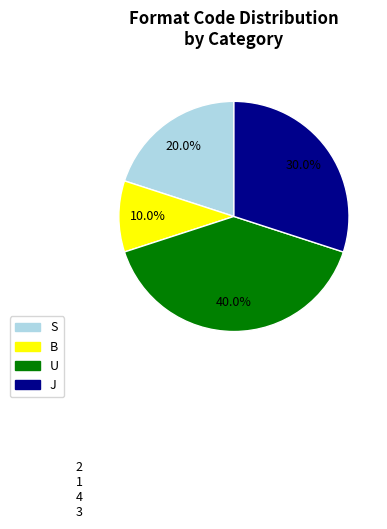

Rank the categories by value from highest to lowest.

U, J, S, B